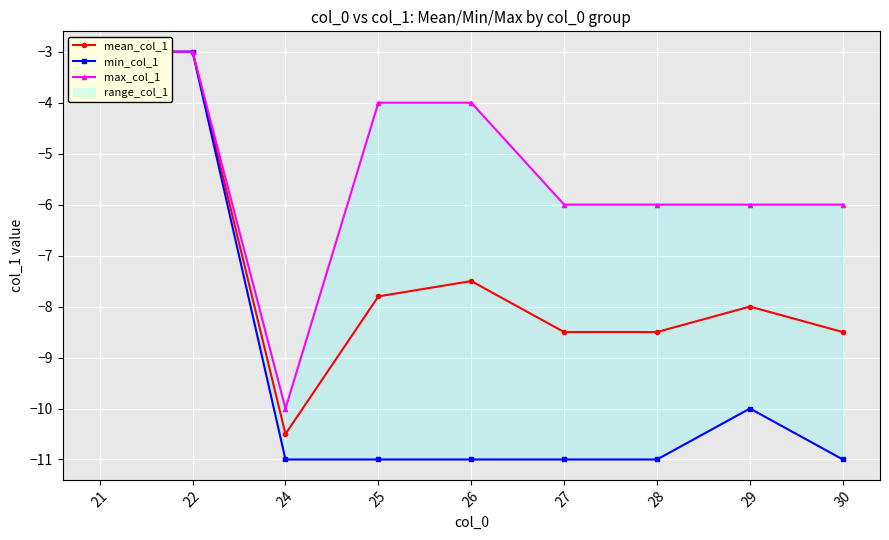

Is it true that mean_col_1 equals -12.2 at 28?

False